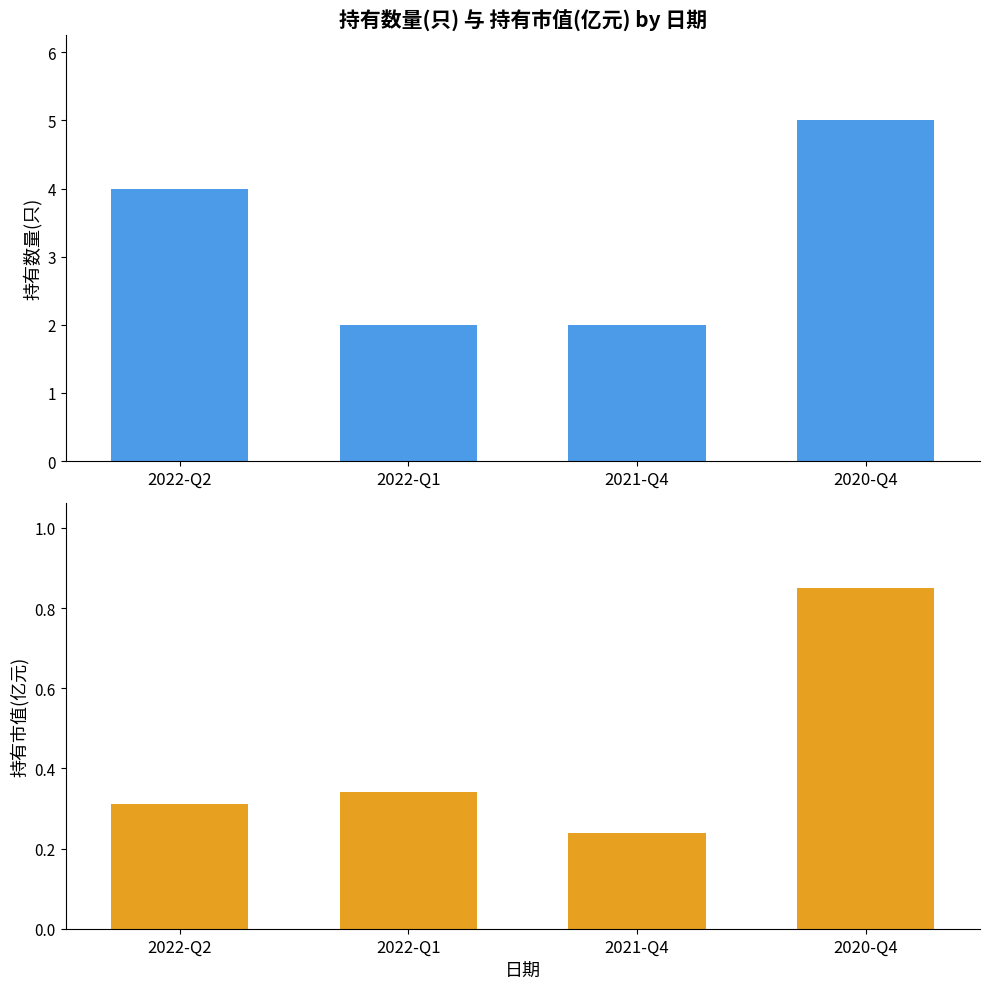

What is the total value across all series at 2021-Q4?

2.2